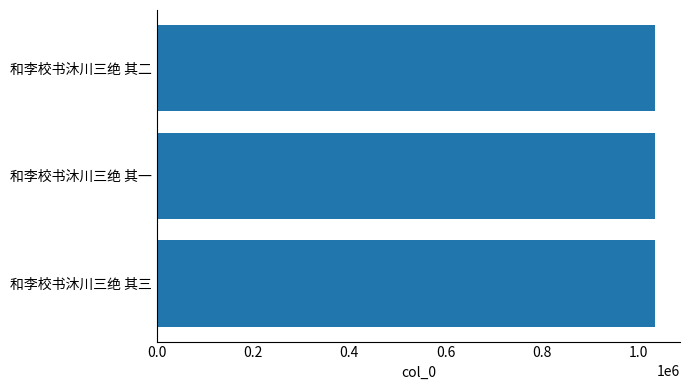

Does the chart contain any negative values?

No